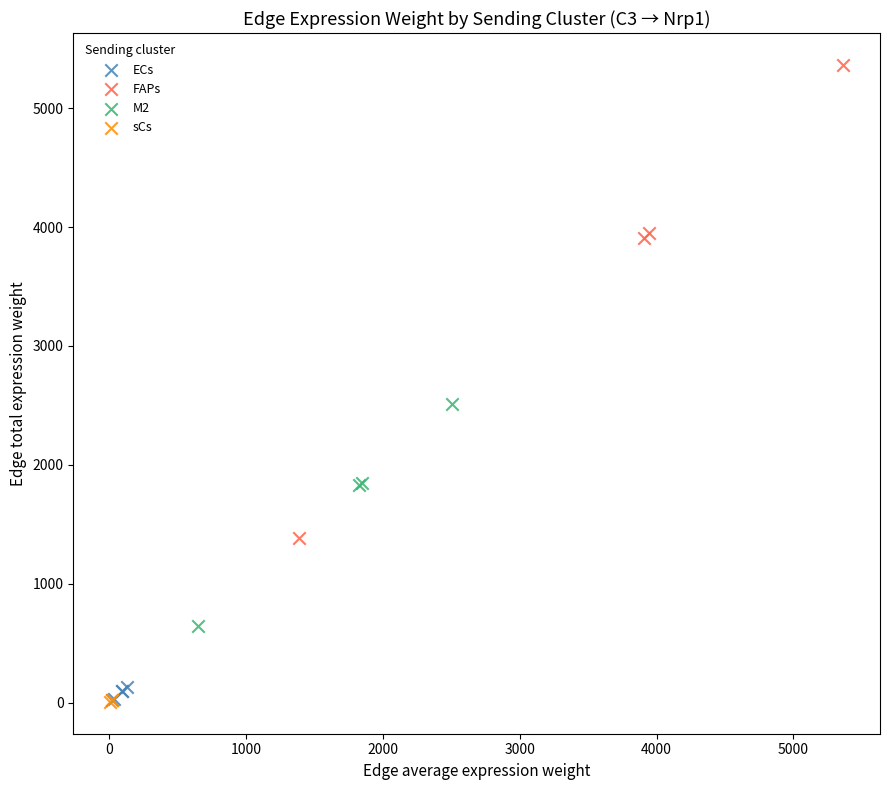

Which series reaches the maximum Y coordinate?

FAPs